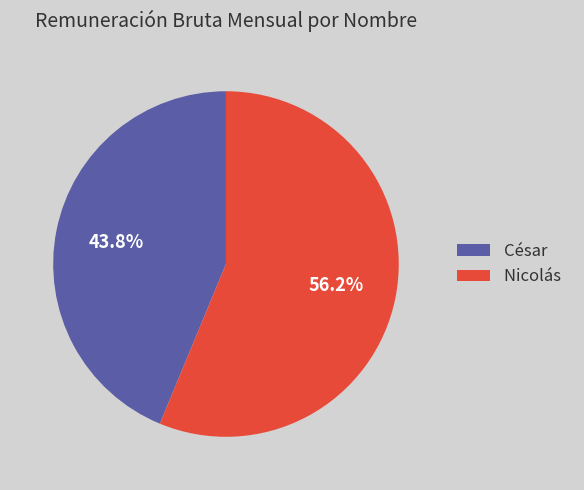

To the nearest percent, what portion does Nicolás represent?

56%